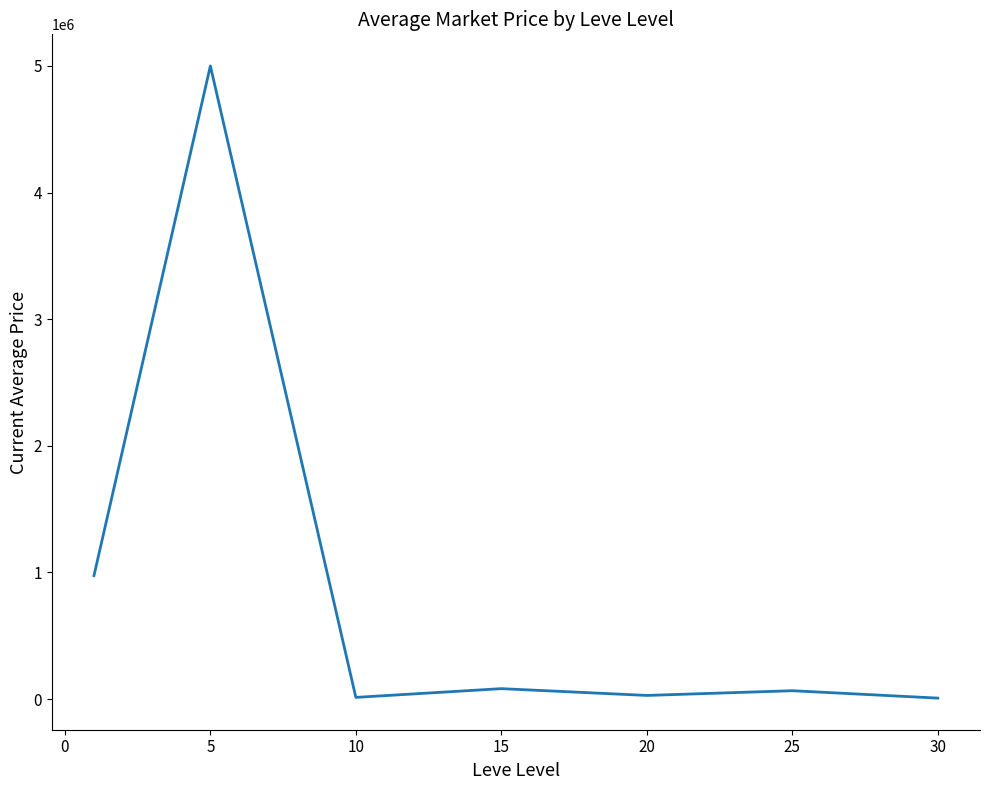

True or false: there are more than 0 points higher than both neighbors.

True